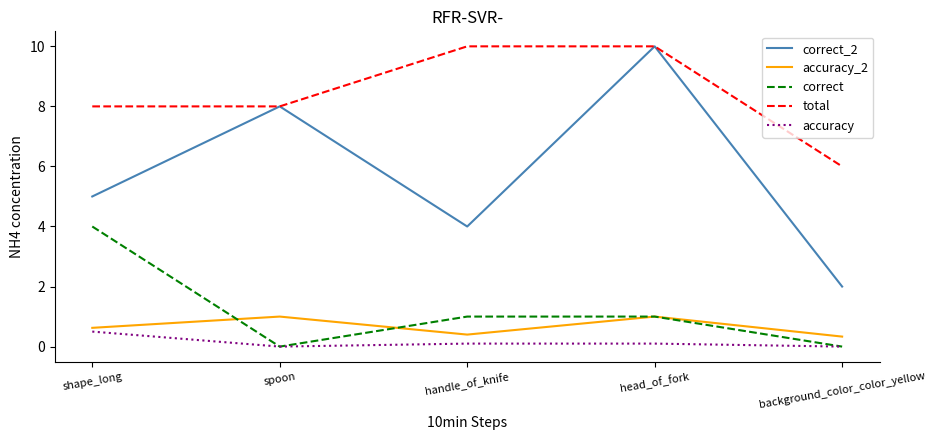

What position from the right is shape_long?

5